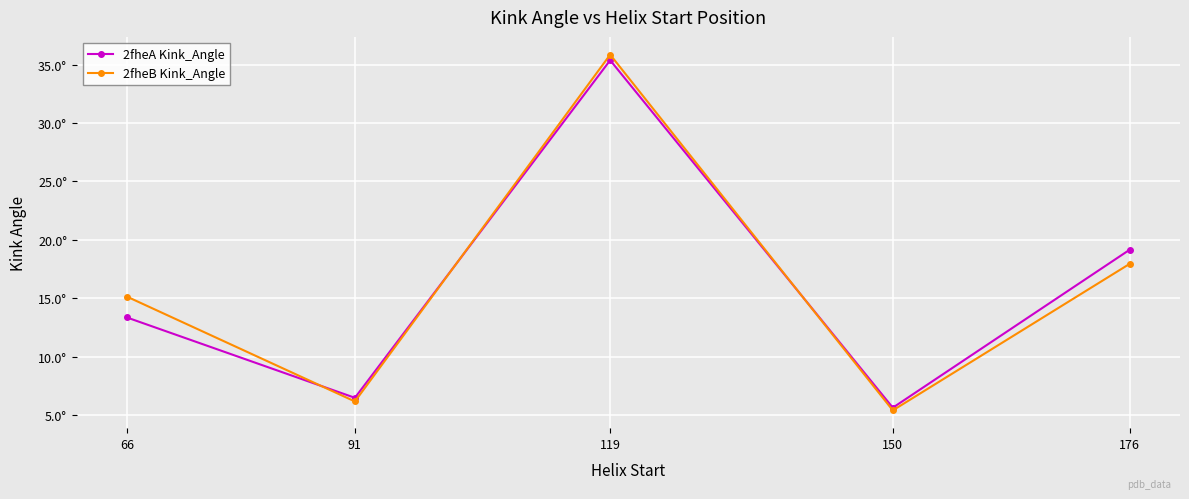

Is the value of 2fheB Kink_Angle at 150 greater than the value of 2fheA Kink_Angle at 150?

No